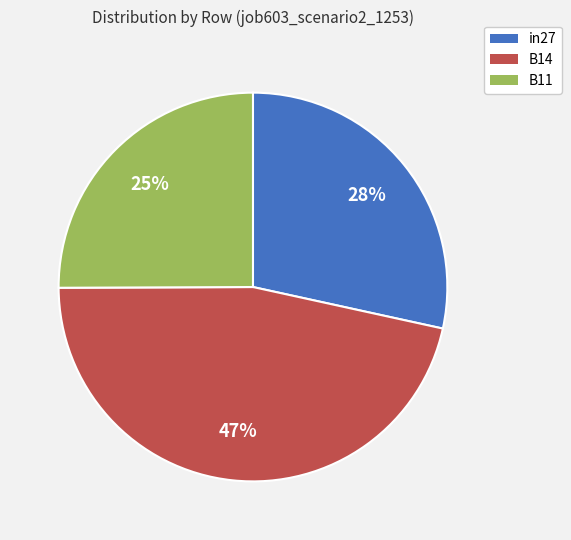

The B11 slice represents 19% of the pie. True or false?

False